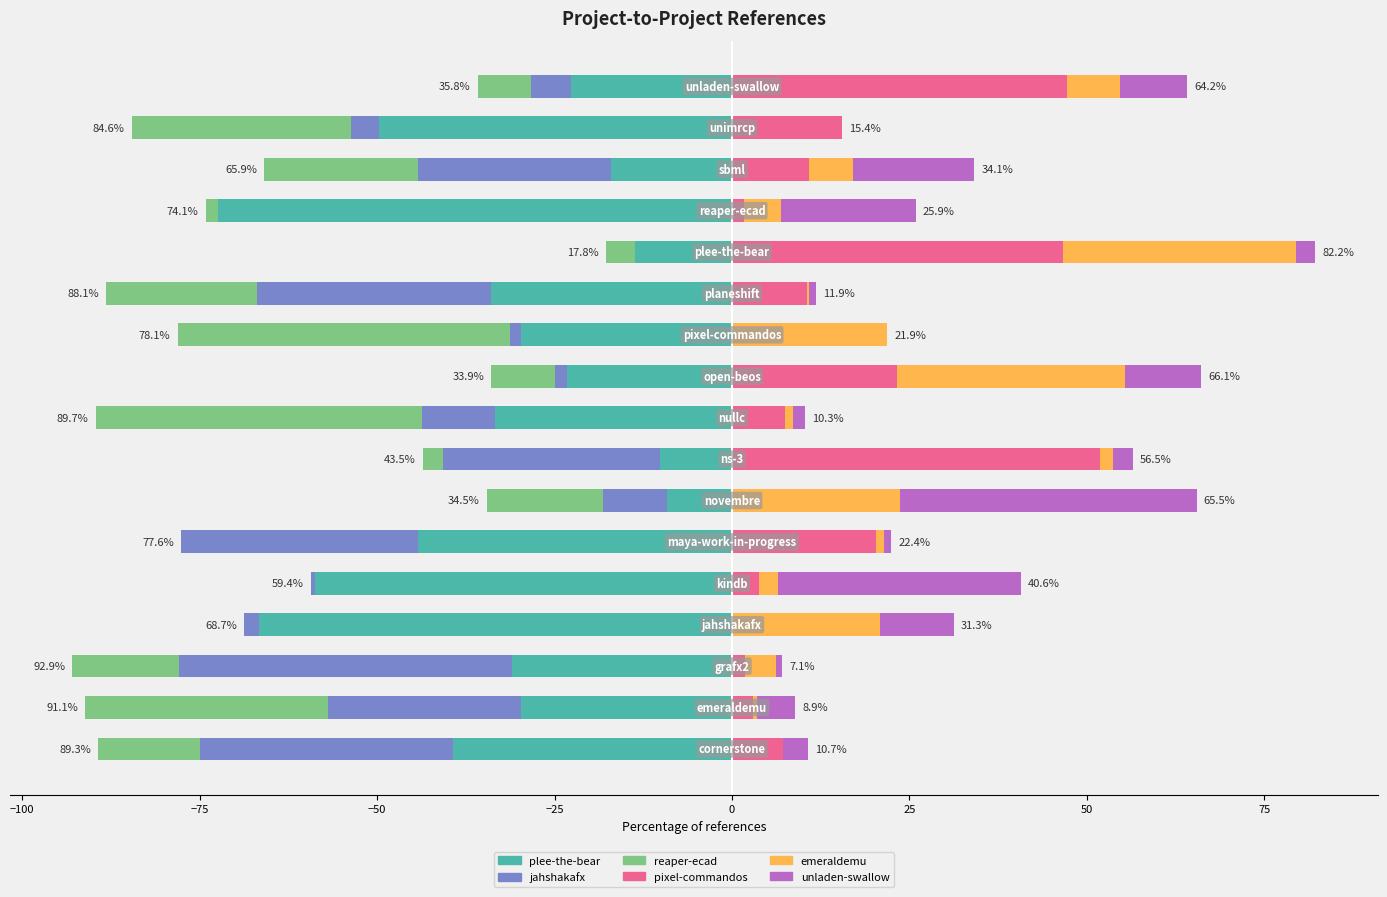

The pixel-commandos.csv series shows 17.1 at −50. True or false?

False